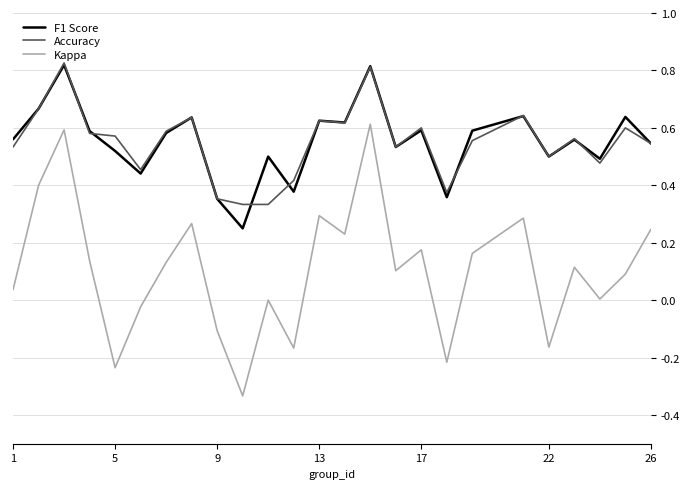

True or false: Accuracy and Kappa cross at least once.

False